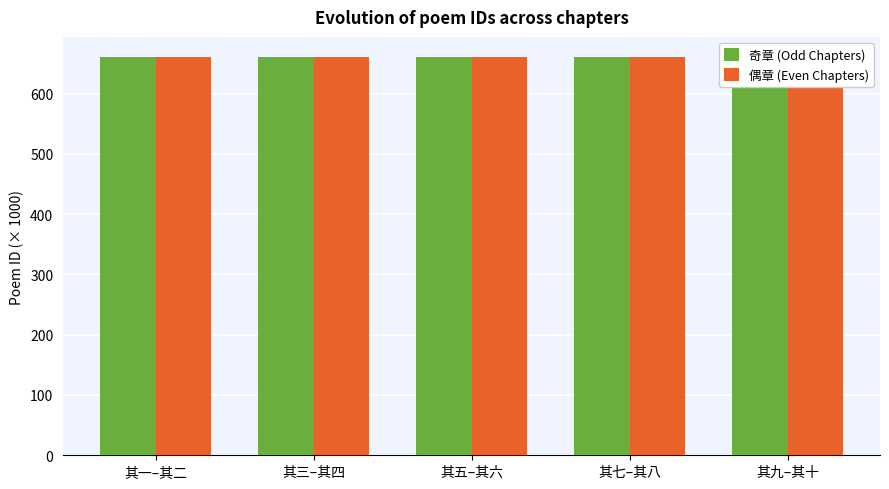

The 偶章 (Even Chapters) series shows 660.9 at 其九–其十. True or false?

True